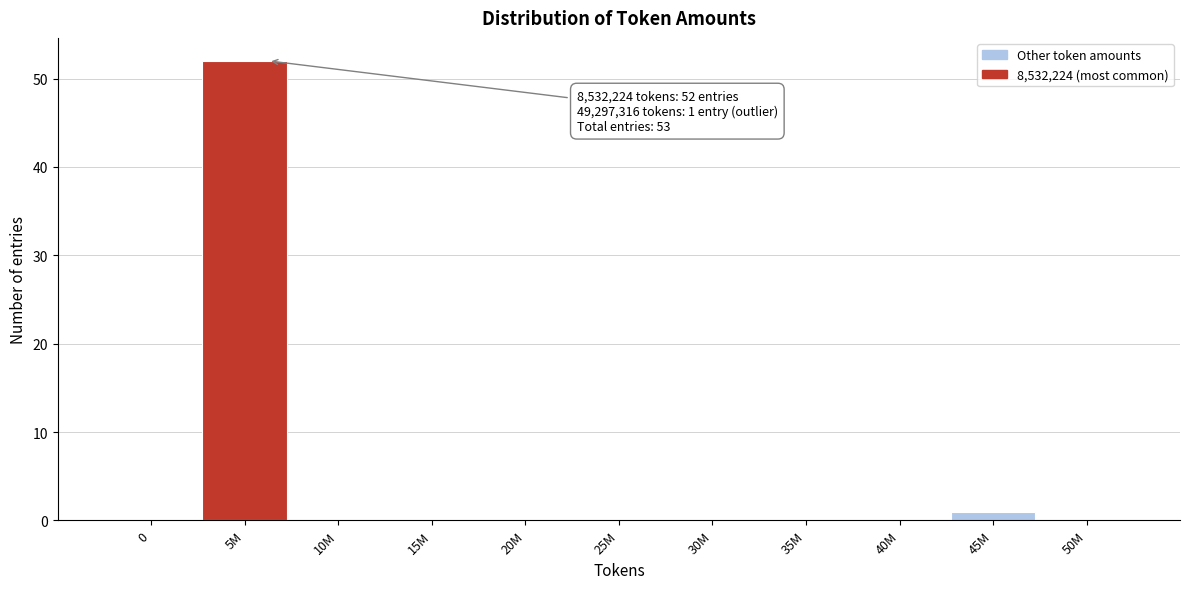

Reading right to left, extract all data points from this chart.

50M=0	45M=1	40M=0	35M=0	30M=0	25M=0	20M=0	15M=0	10M=0	5M=52	0=0